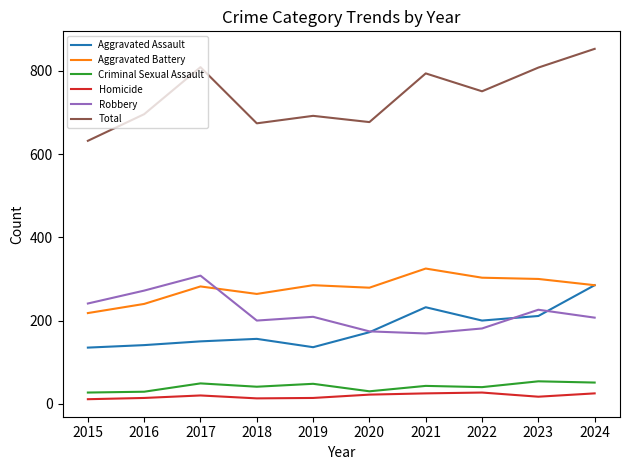

What is the greatest value displayed?

853